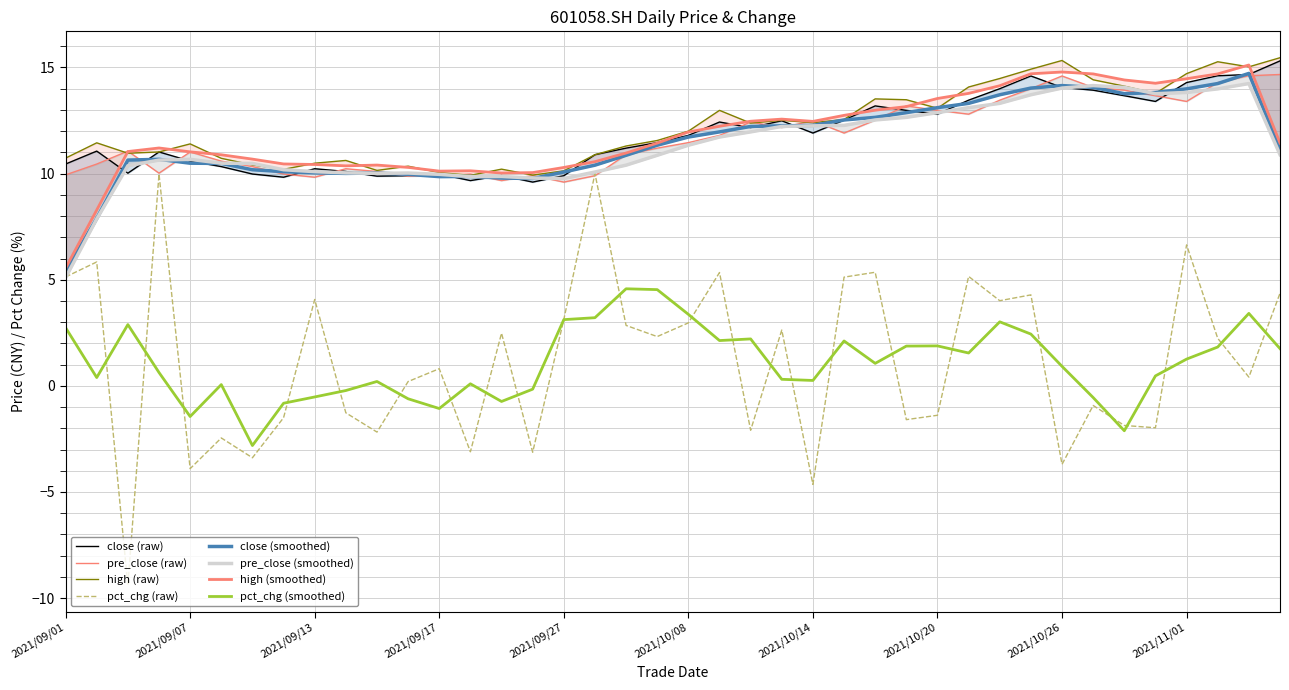

Reading left to right, list all the values displayed in this chart.

close: 10.4	11.1	10.0	11.0	10.6	10.3	10.0	9.8	10.2	10.1	9.9	9.9	10.0	9.7	9.9	9.6	9.9	10.9	11.2	11.5	11.8	12.4	12.2	12.5	11.9	12.5	13.2	13.0	12.8	13.5	14.0	14.6	14.1	13.9	13.7	13.4	14.3	14.6	14.7	15.3
pre_close: 9.9	10.4	11.1	10.0	11.0	10.6	10.3	10.0	9.8	10.2	10.1	9.9	9.9	10.0	9.7	9.9	9.6	9.9	10.9	11.2	11.5	11.8	12.4	12.2	12.5	11.9	12.5	13.2	13.0	12.8	13.5	14.0	14.6	14.1	13.9	13.7	13.4	14.3	14.6	14.7
high: 10.7	11.4	11.0	11.0	11.4	10.7	10.4	10.2	10.5	10.6	10.2	10.3	10.1	9.9	10.2	9.9	10.1	10.9	11.3	11.6	12.0	13.0	12.4	12.5	12.4	12.6	13.5	13.5	13.1	14.1	14.5	14.9	15.3	14.4	14.1	13.8	14.7	15.3	15.0	15.5
pct_chg: 5.1	5.8	-9.4	10.0	-3.9	-2.5	-3.4	-1.5	4.1	-1.3	-2.2	0.2	0.8	-3.1	2.5	-3.1	3.1	10.0	2.8	2.3	3.0	5.3	-2.1	2.6	-4.6	5.1	5.4	-1.6	-1.4	5.2	4.0	4.3	-3.7	-0.9	-1.9	-2.0	6.6	2.2	0.4	4.4